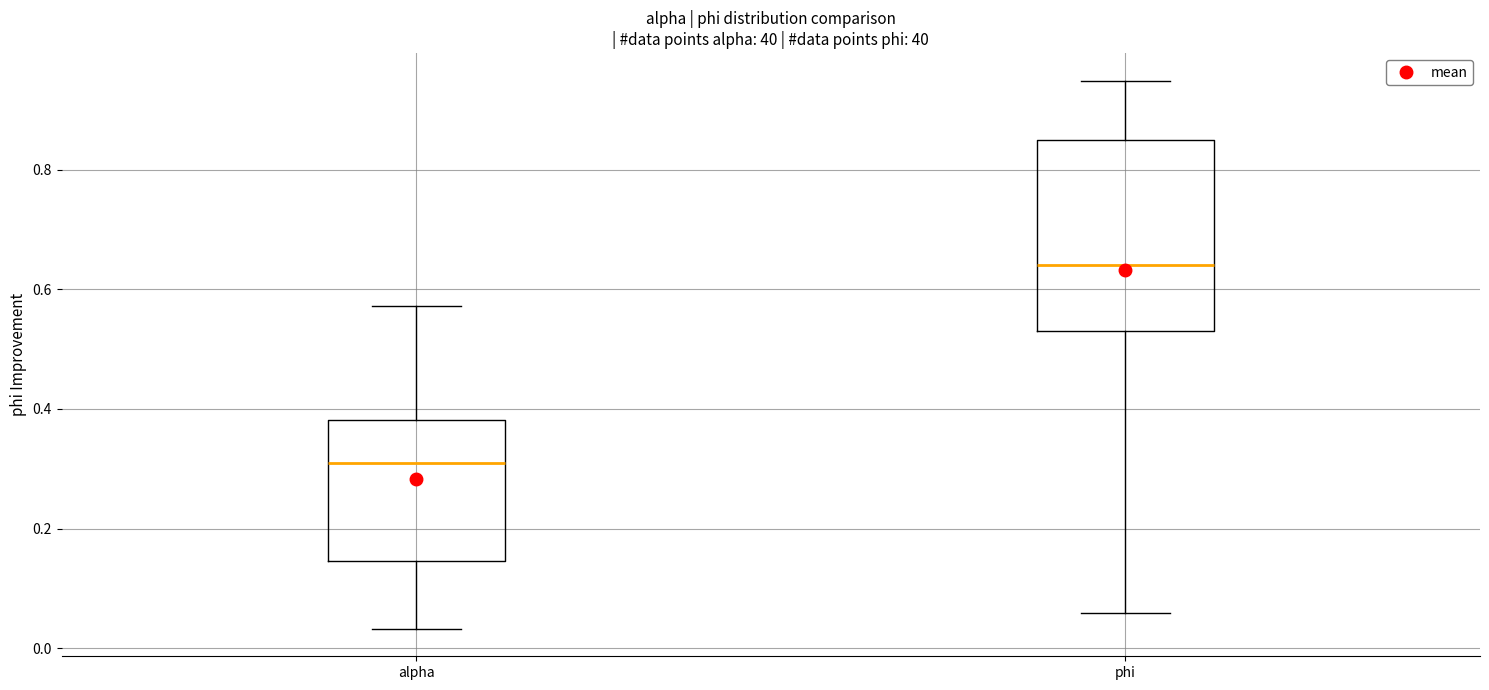

Which box is the tallest, from its lower edge to its upper edge?

phi